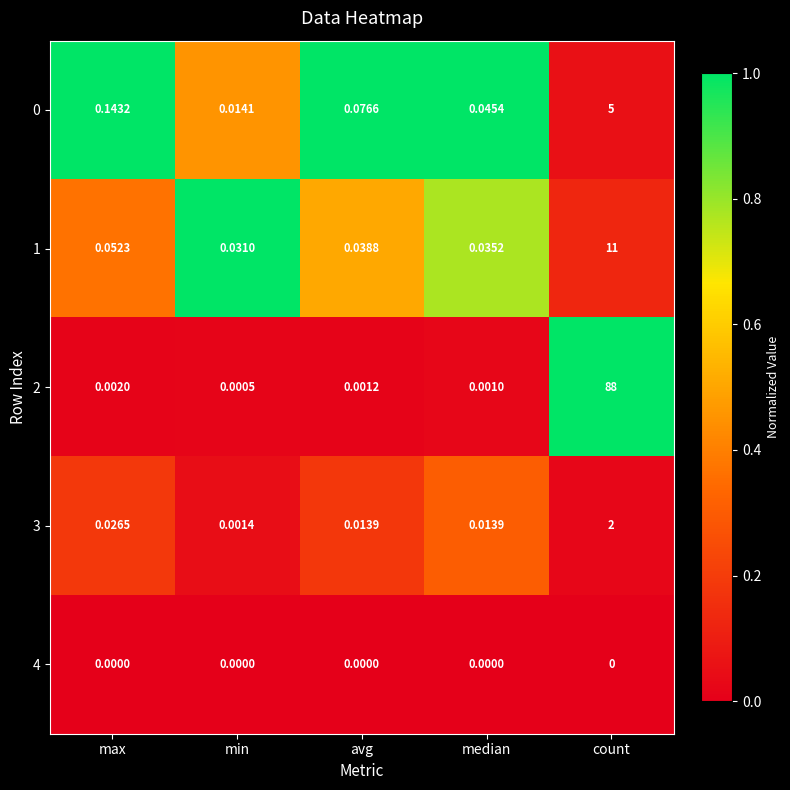

List the labels in order of 0 value, largest first.

count, max, avg, median, min